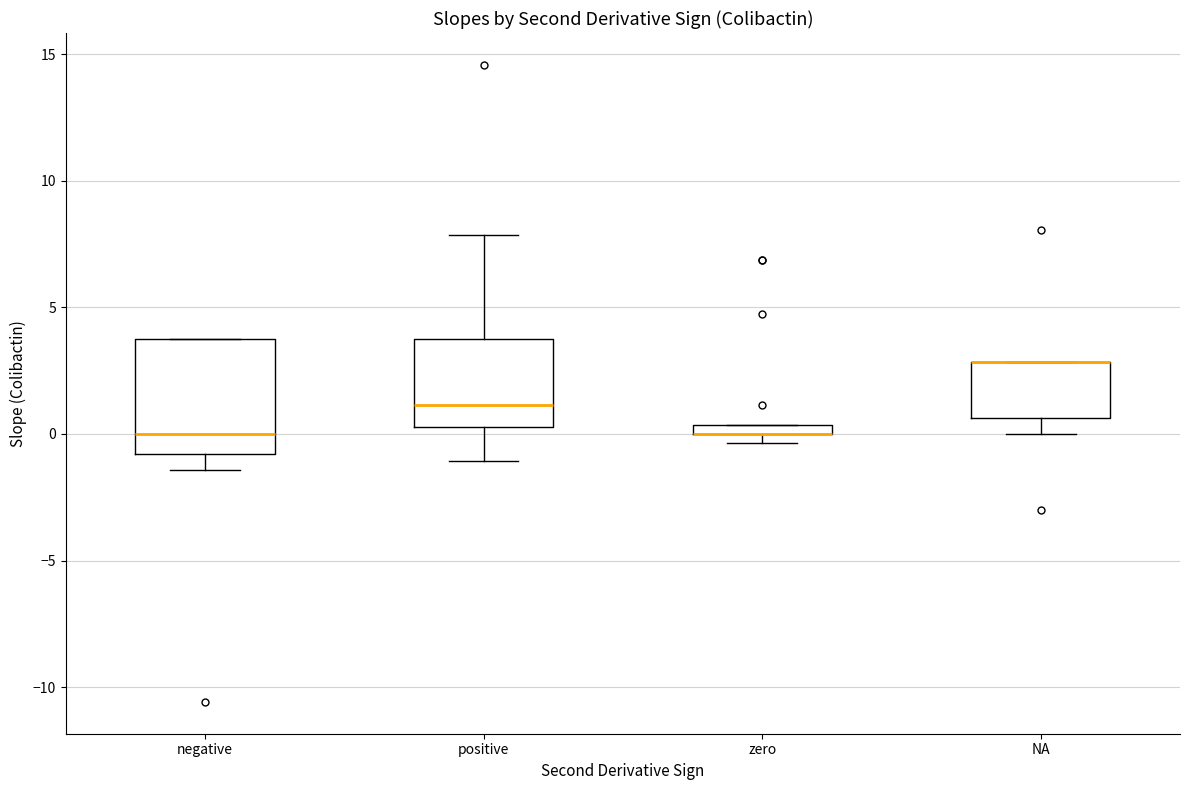

Where is the upper edge of the box for negative on the y-axis? The values are not printed on the chart, so give them approximately, as read against the axis.

4.0